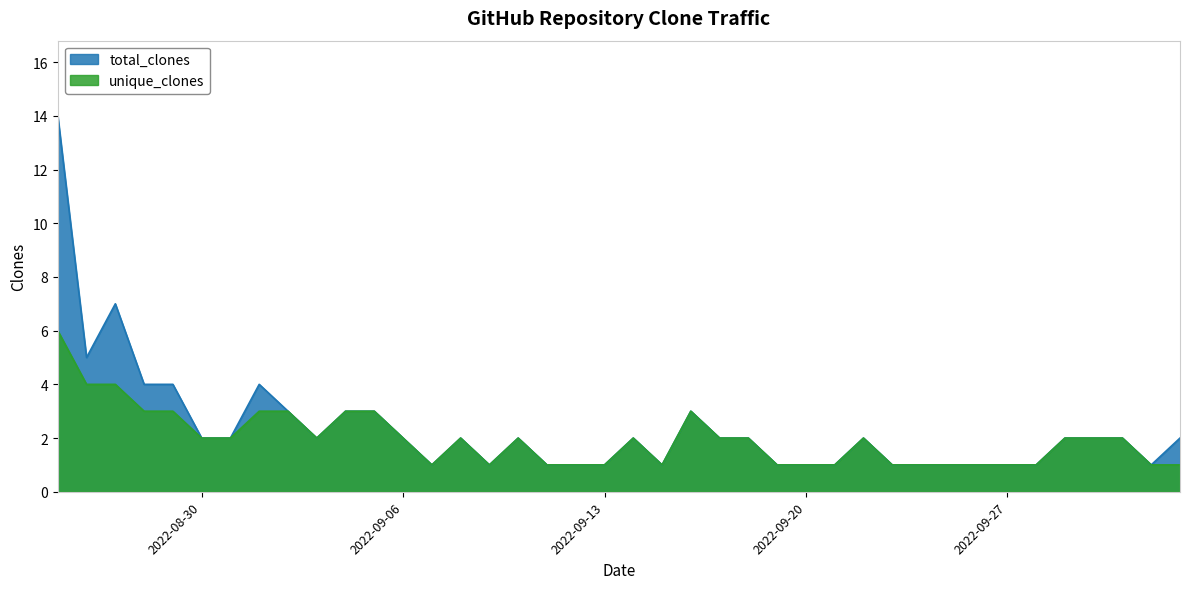

What is the greatest value displayed?

14